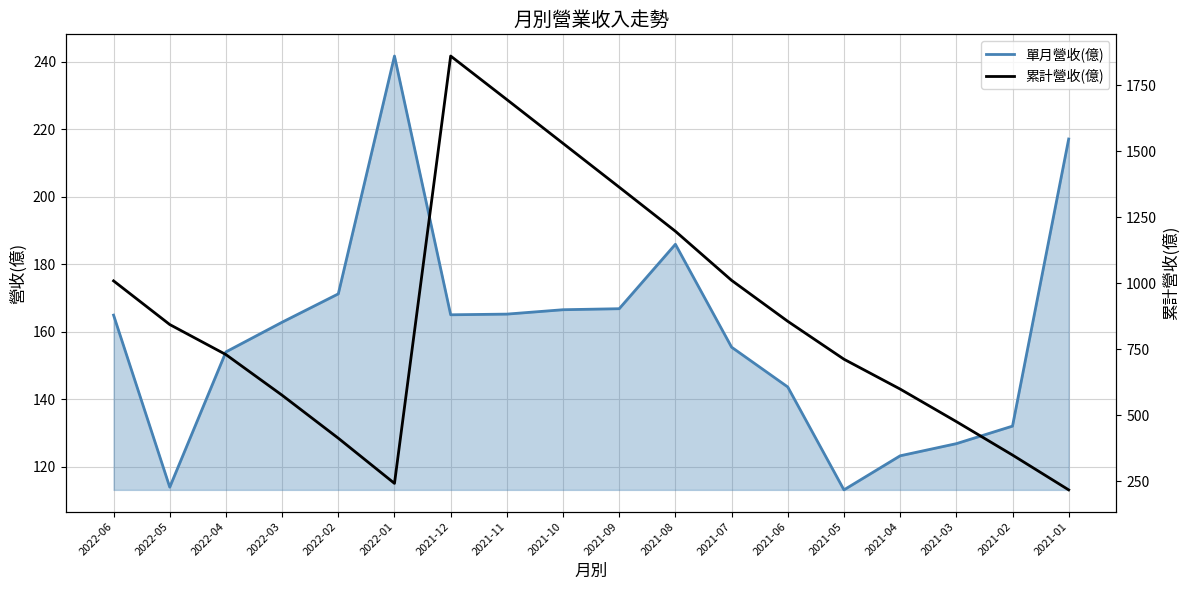

Rank the series at 2021-12 from highest to lowest value.

累計營收(億), 單月營收(億)